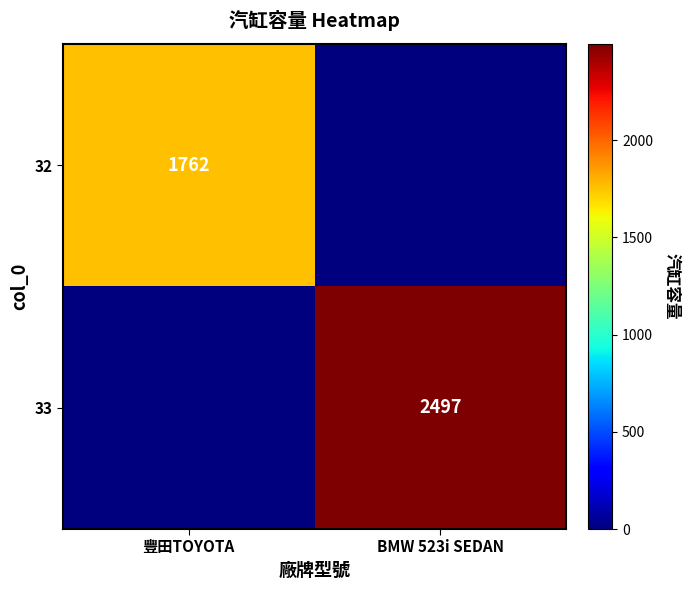

At how many categories does at least one series exceed 1733?

2